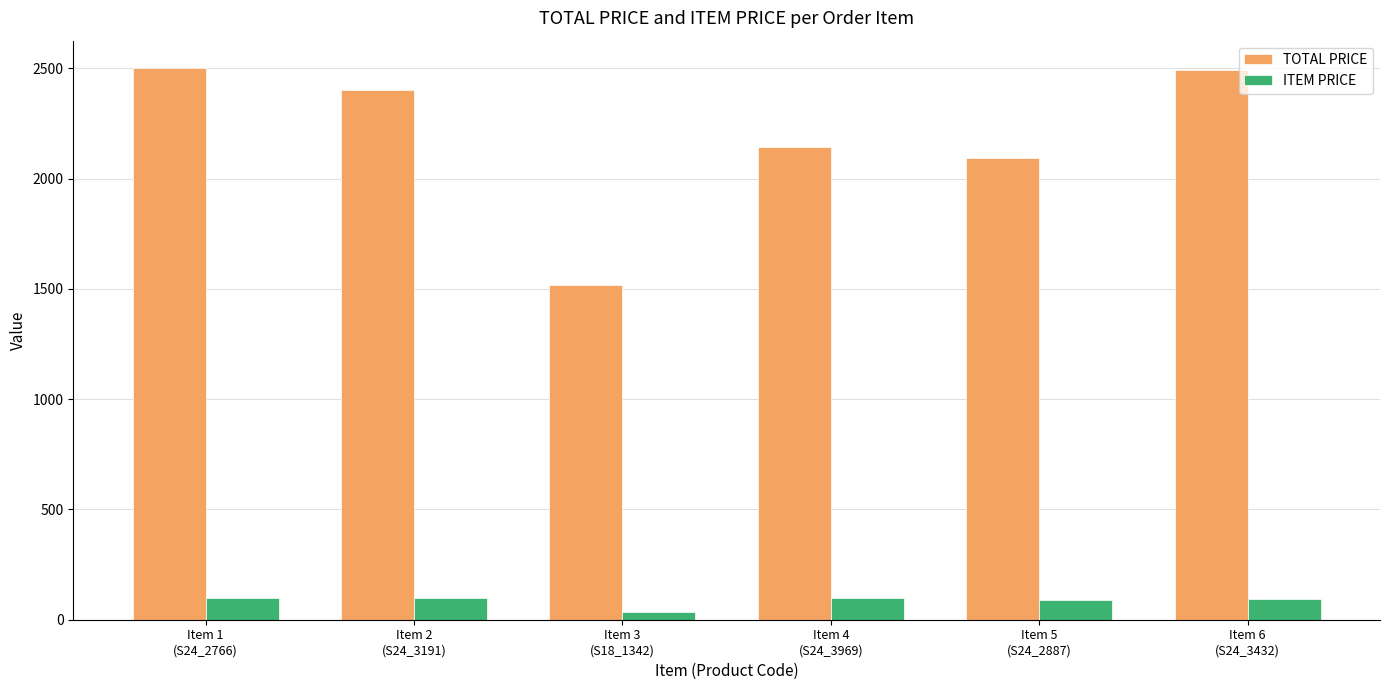

How many bars are there in total?

12